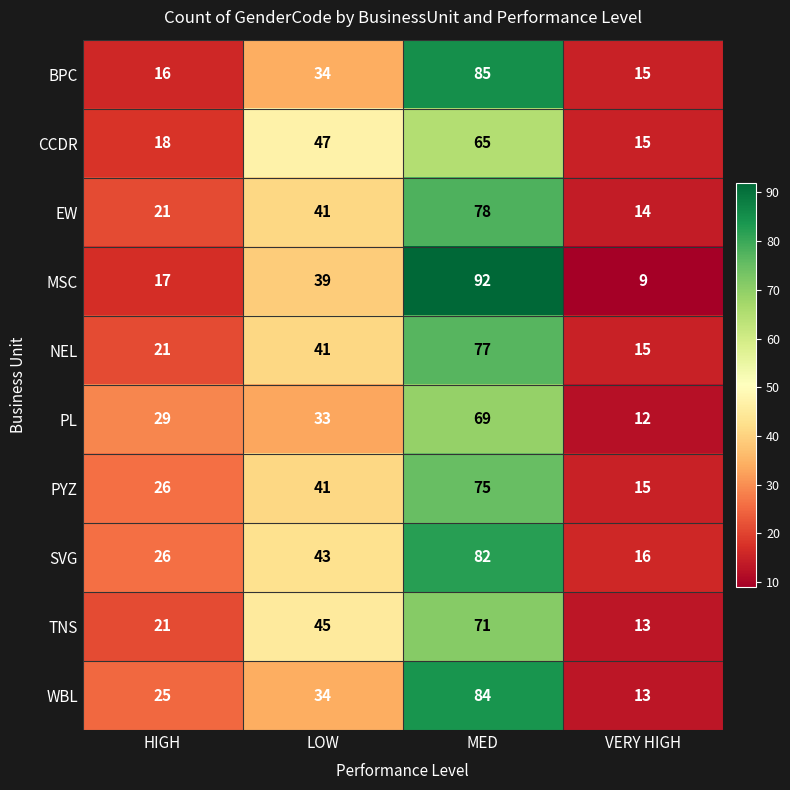

Is it true that MSC equals 20 at LOW?

False